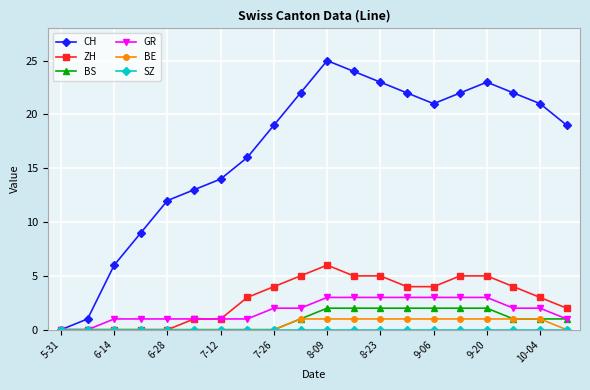

True or false: CH has more than 2 interior local peaks.

False